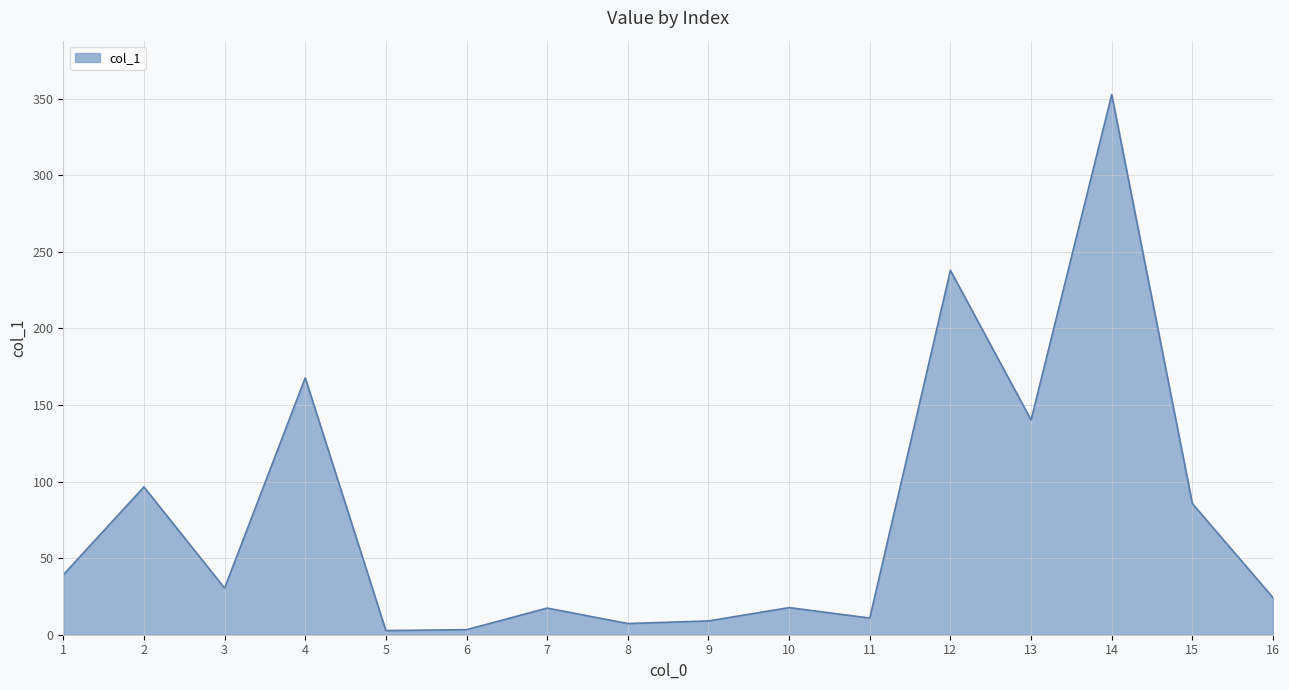

What is the greatest value displayed?

352.6